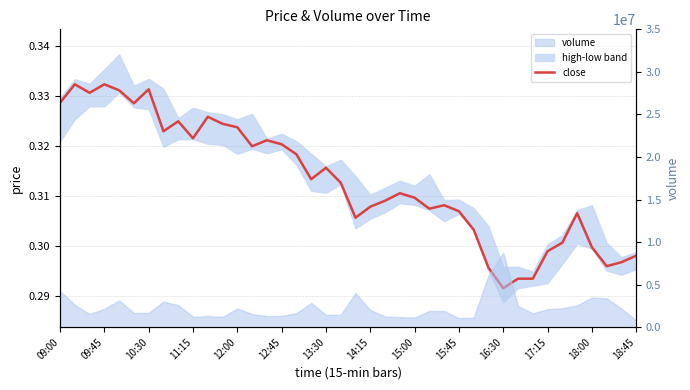

What is the smallest value displayed?

0.3